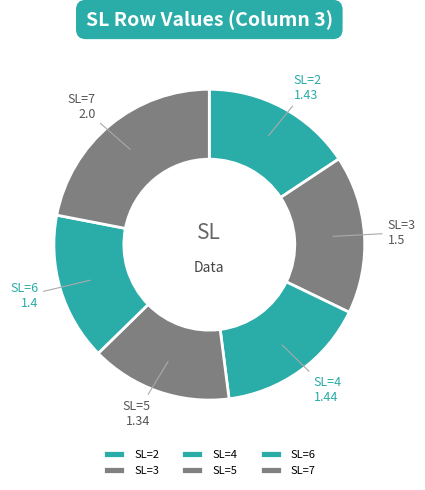

What is the largest slice in the pie chart?

SL=7